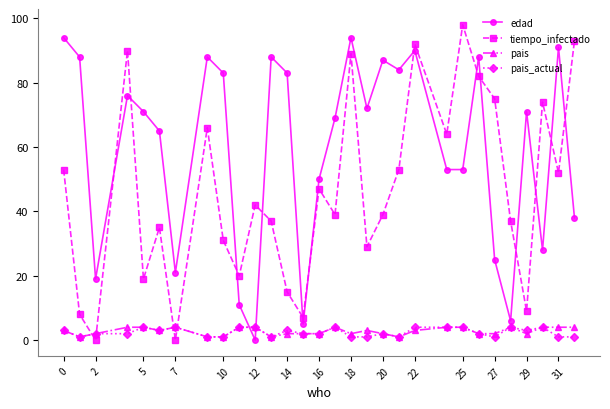

Which series ends up on top after the final intersection of pais and edad?

edad